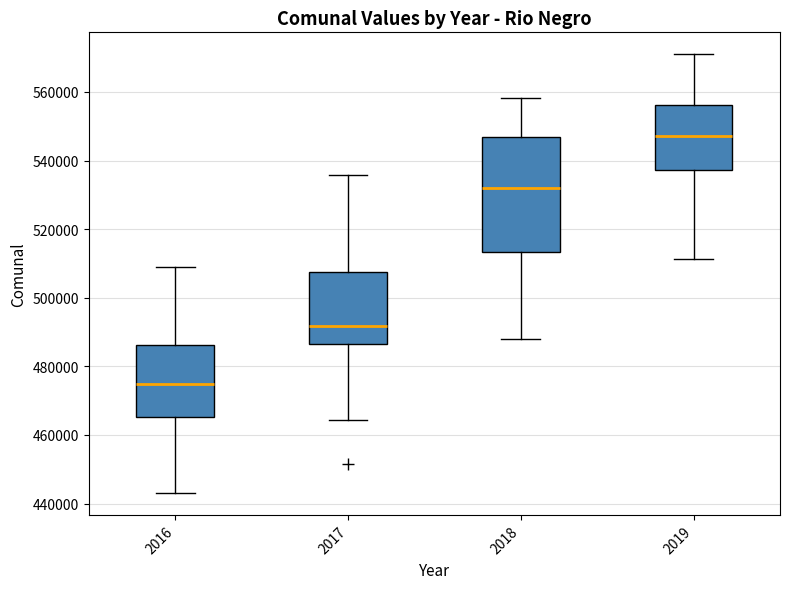

Where does the lower whisker of the box at x = 2017 end on the y-axis? The values are not printed on the chart, so give them approximately, as read against the axis.

464000